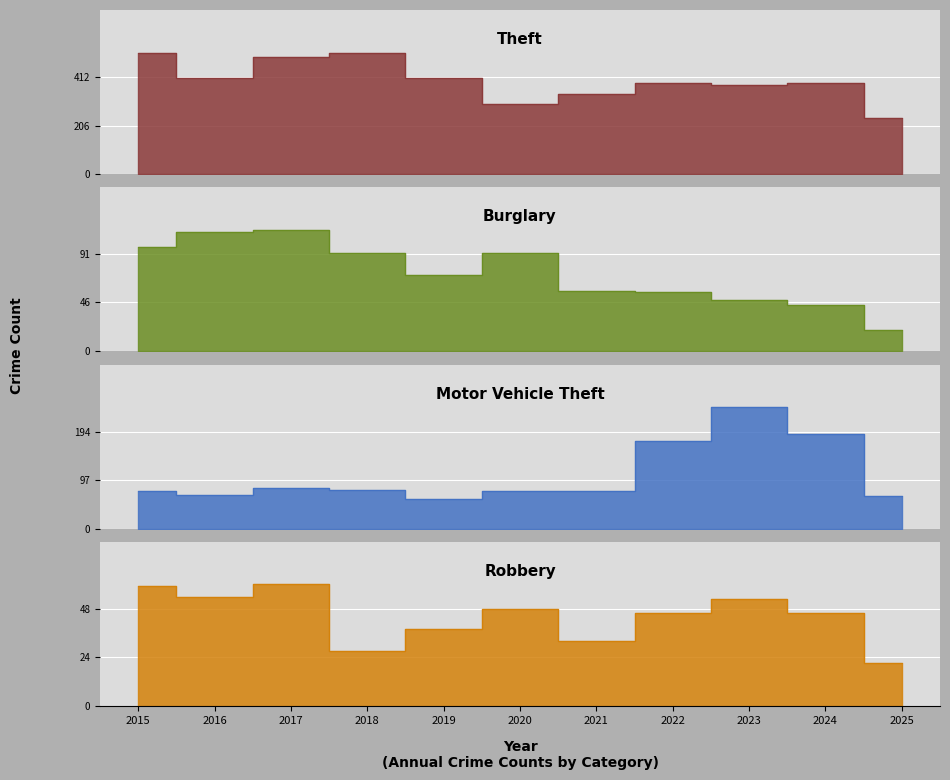

What is the average value of the Robbery series?

44